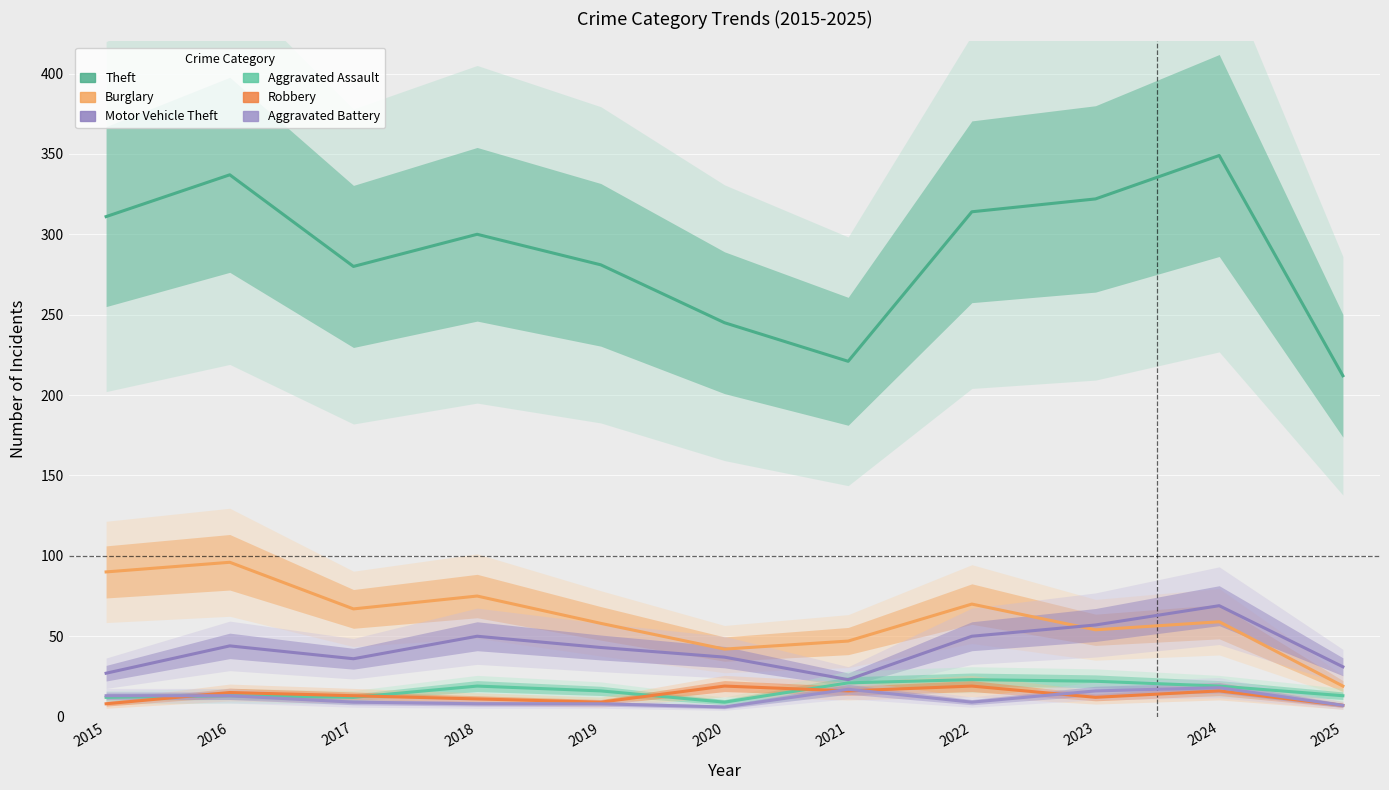

What are all the series names shown in the legend?

Theft, Burglary, Motor Vehicle Theft, Aggravated Assault, Robbery, Aggravated Battery